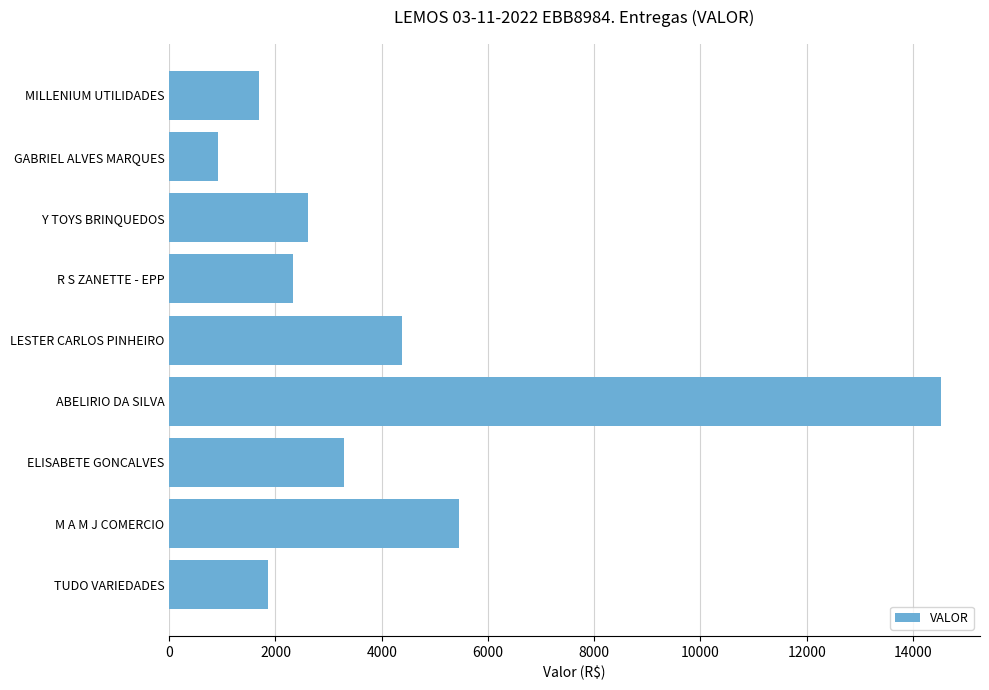

What is the sum of the values at TUDO VARIEDADES and GABRIEL ALVES MARQUES?

2778.0